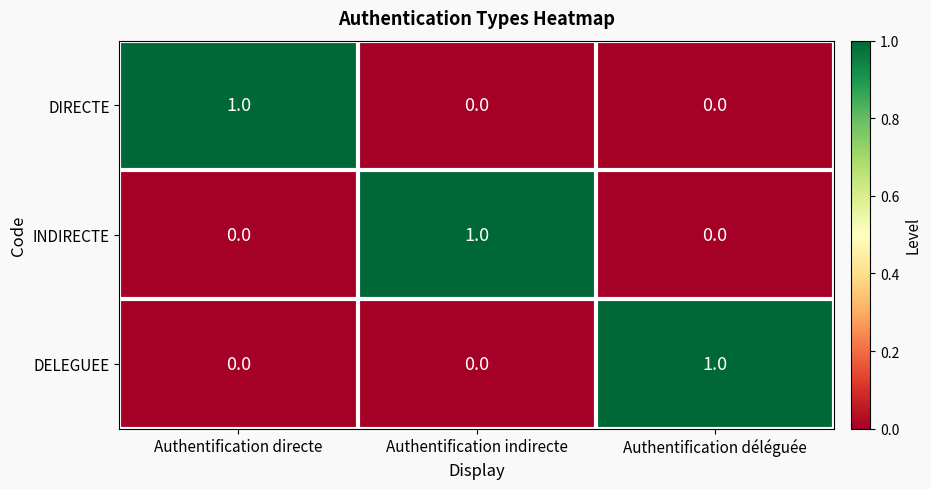

Reading left to right, what are all the values shown in this chart?

DIRECTE: Authentification directe=1	Authentification indirecte=0	Authentification déléguée=0
INDIRECTE: Authentification directe=0	Authentification indirecte=1	Authentification déléguée=0
DELEGUEE: Authentification directe=0	Authentification indirecte=0	Authentification déléguée=1